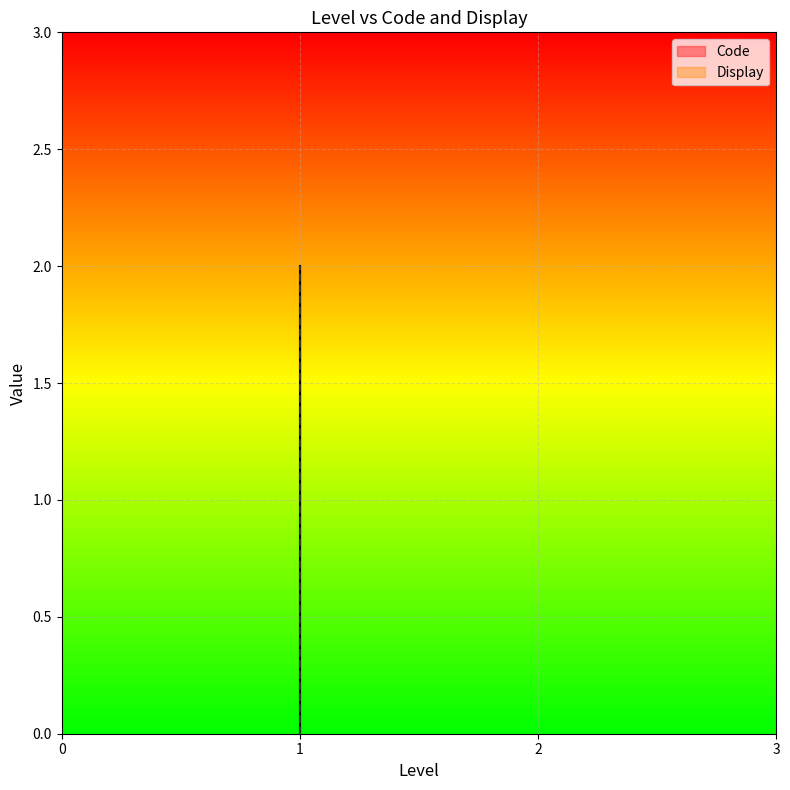

Is the value of Display at 1 greater than the value of Code at 1?

No